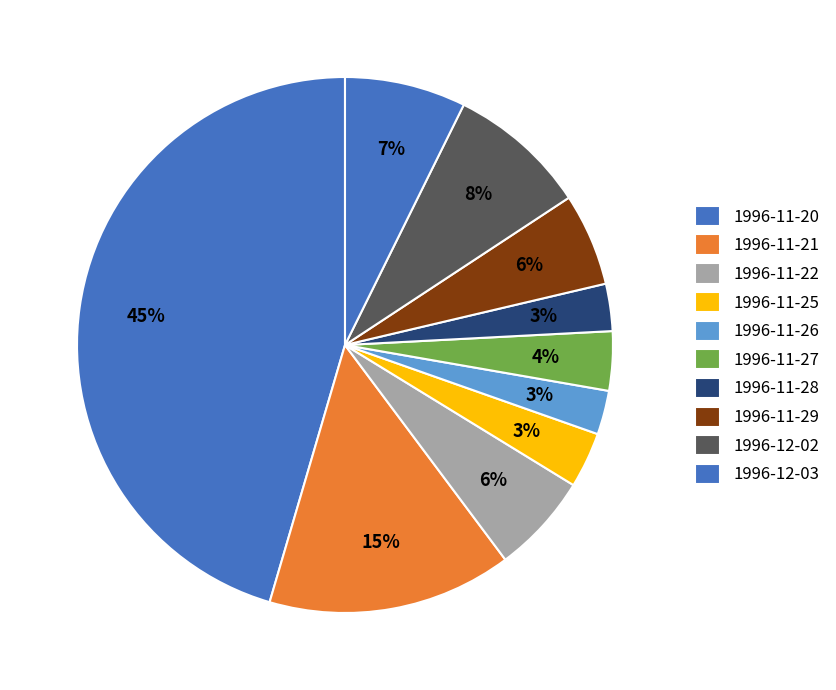

Count the number of slices in the pie.

10